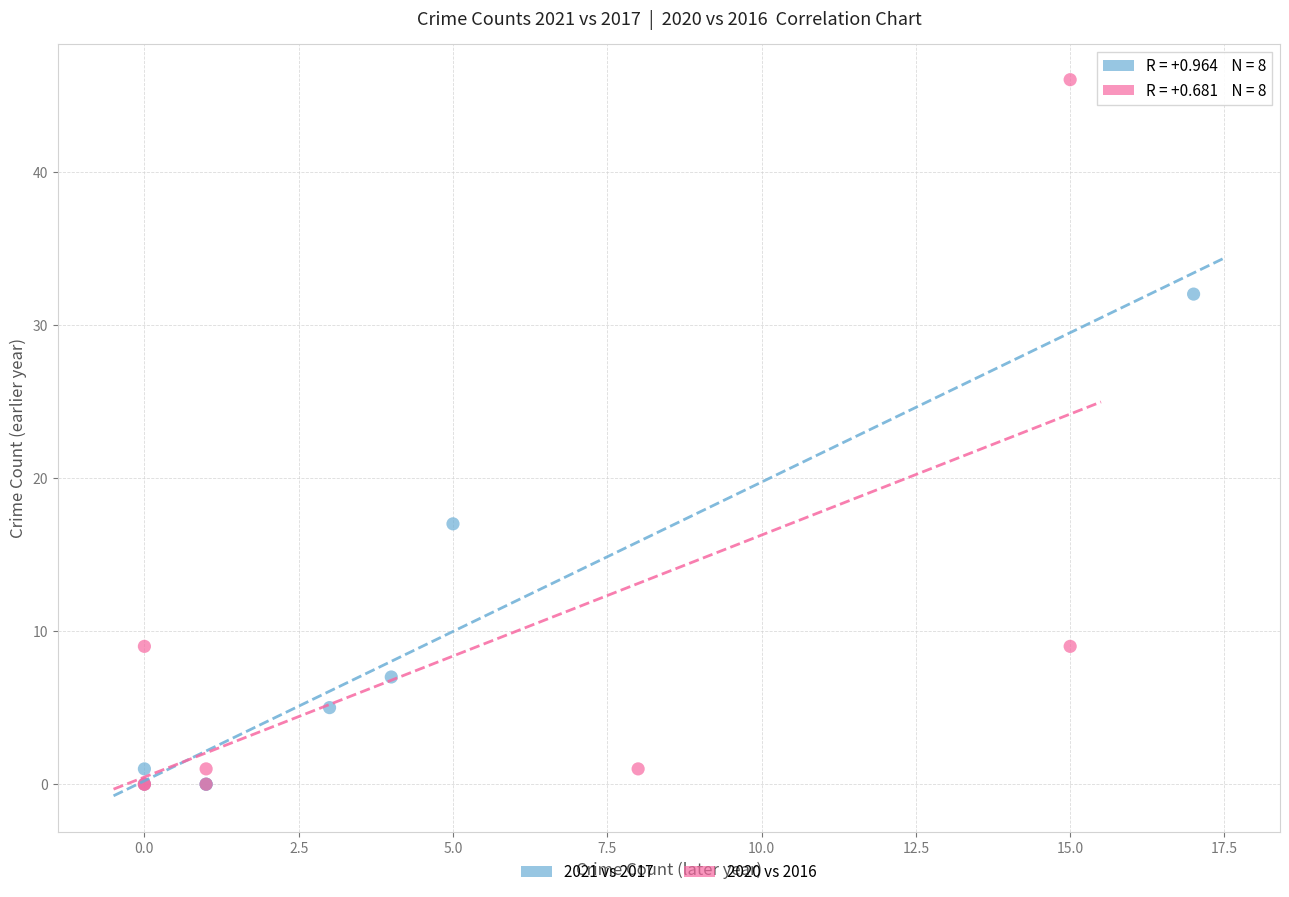

Which series has the largest Y range (max minus min)?

2020 vs 2016